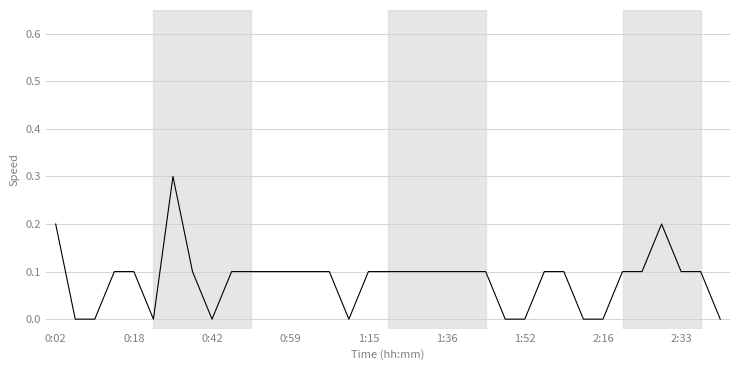

What is the maximum value shown in the chart?

0.3